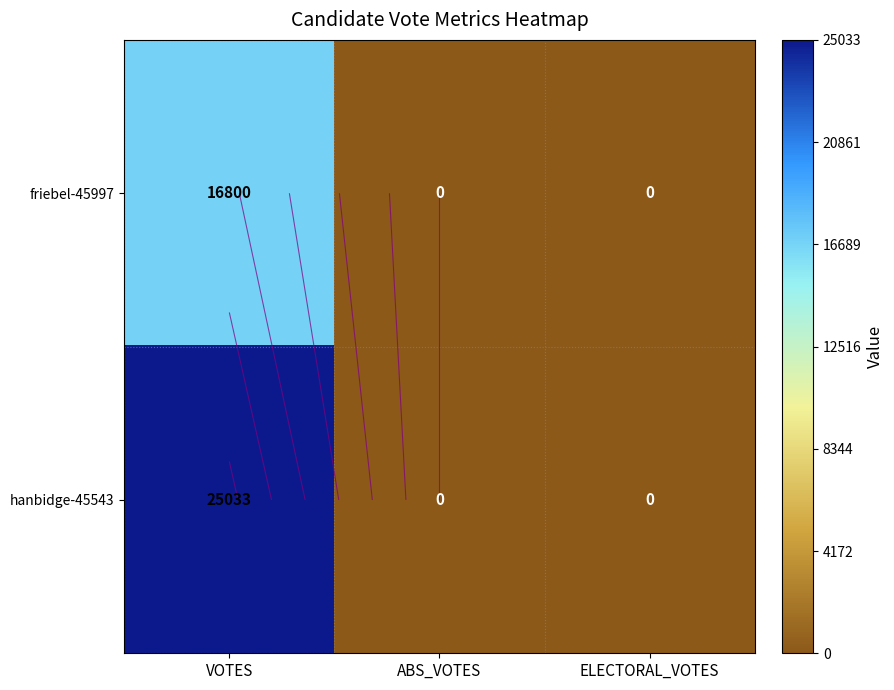

How many series are shown in this chart?

2